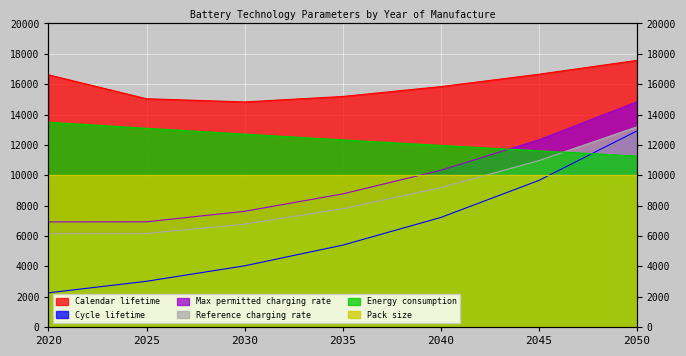

Where is Max permitted charging rate nearest to the value 10880?

2040